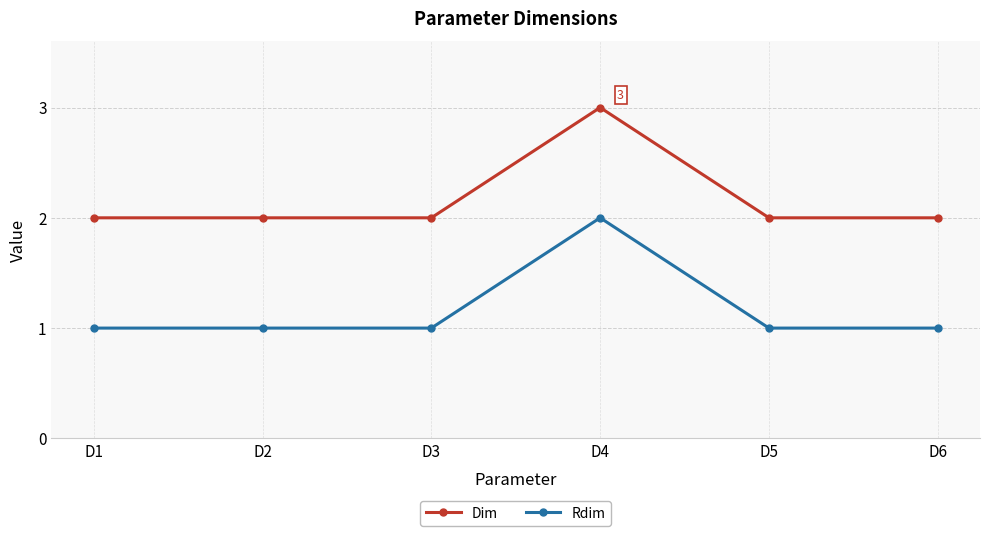

List the series in order of their overall mean, lowest first.

Rdim, Dim